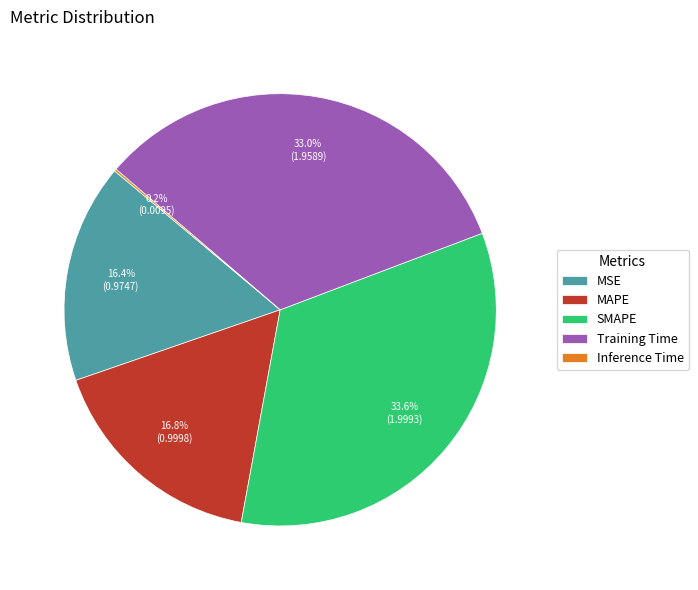

Which category has the biggest portion of the pie?

SMAPE